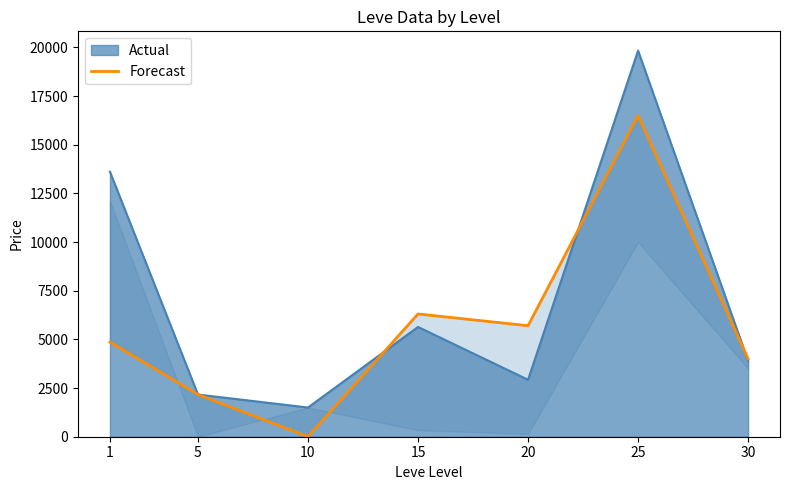

Between 15 and 5, which is larger?

15